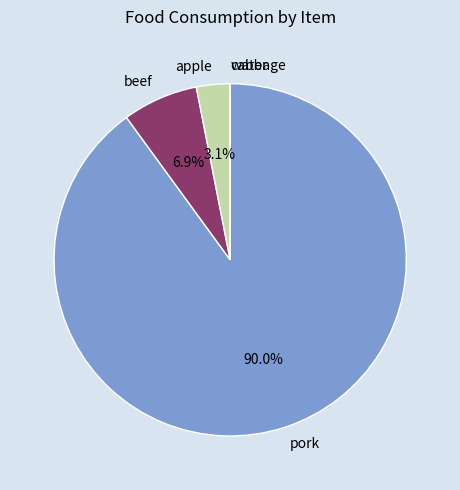

Which slice represents more than half of the pie?

pork